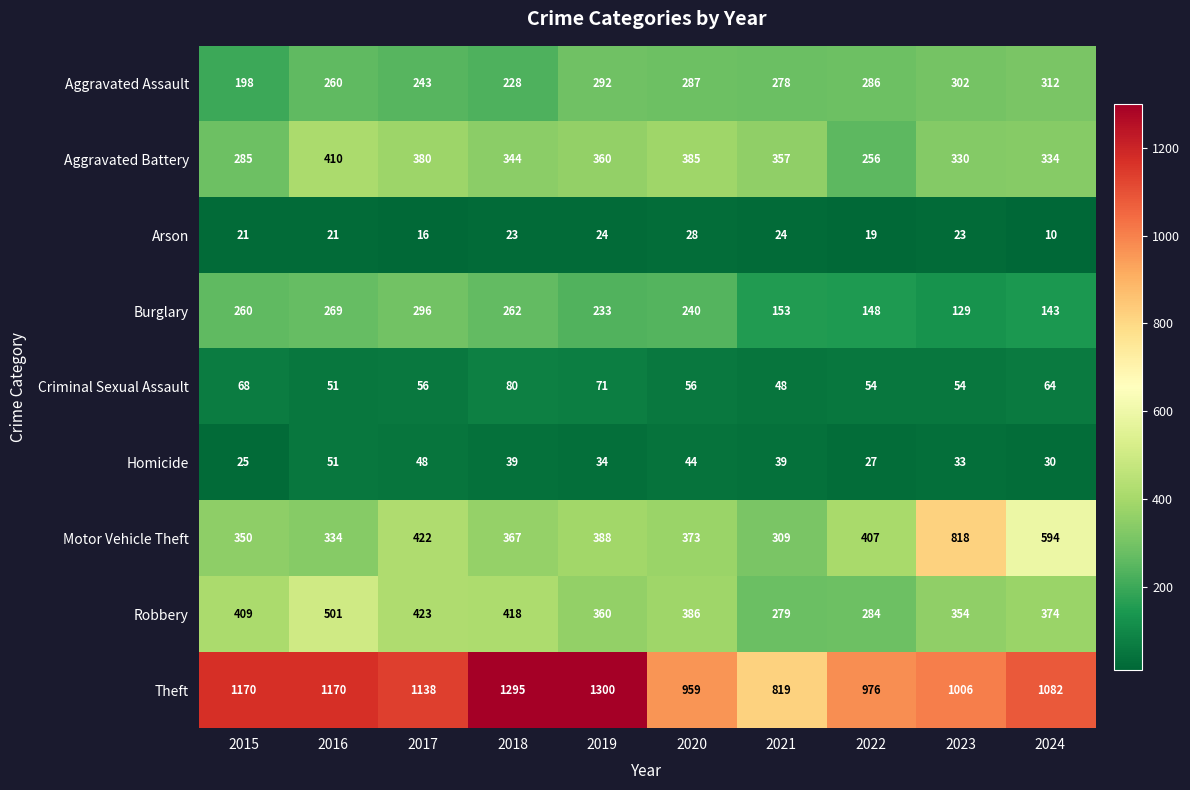

Which category has the lowest value across all series?

2024